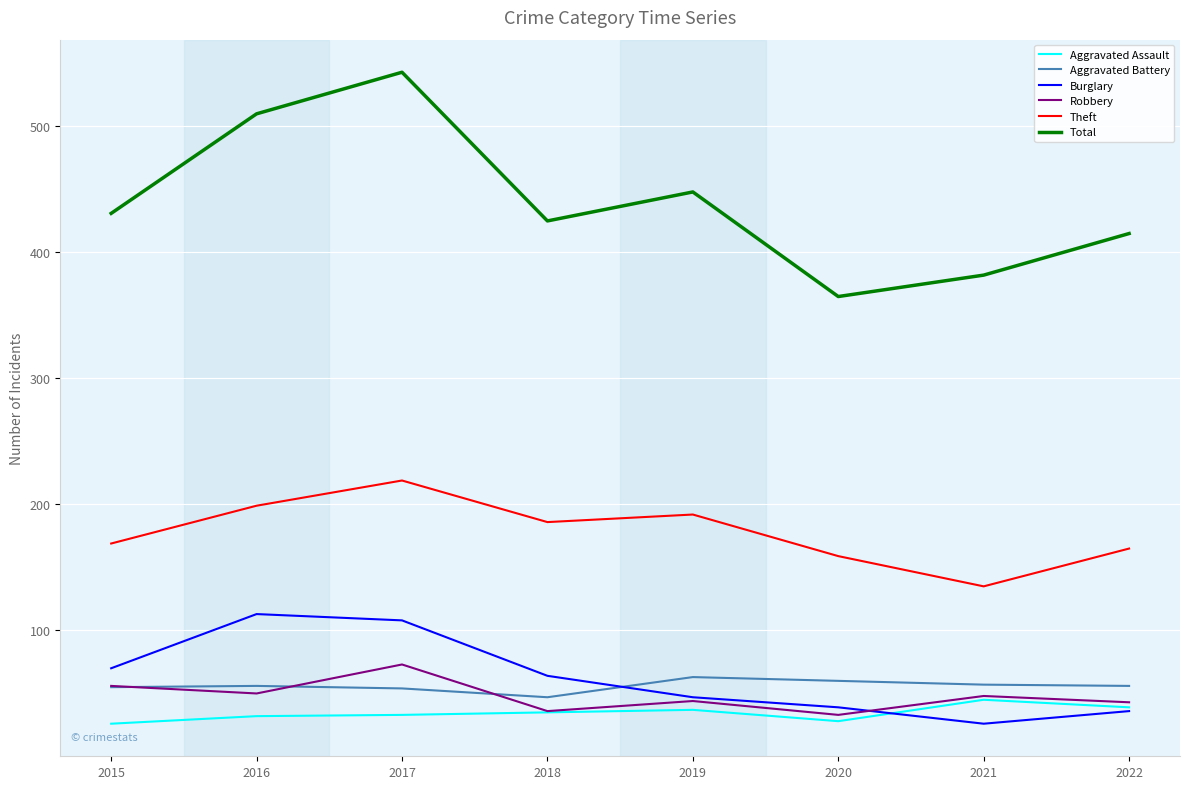

What is the difference between the maximum and minimum values in the Aggravated Battery series?

16